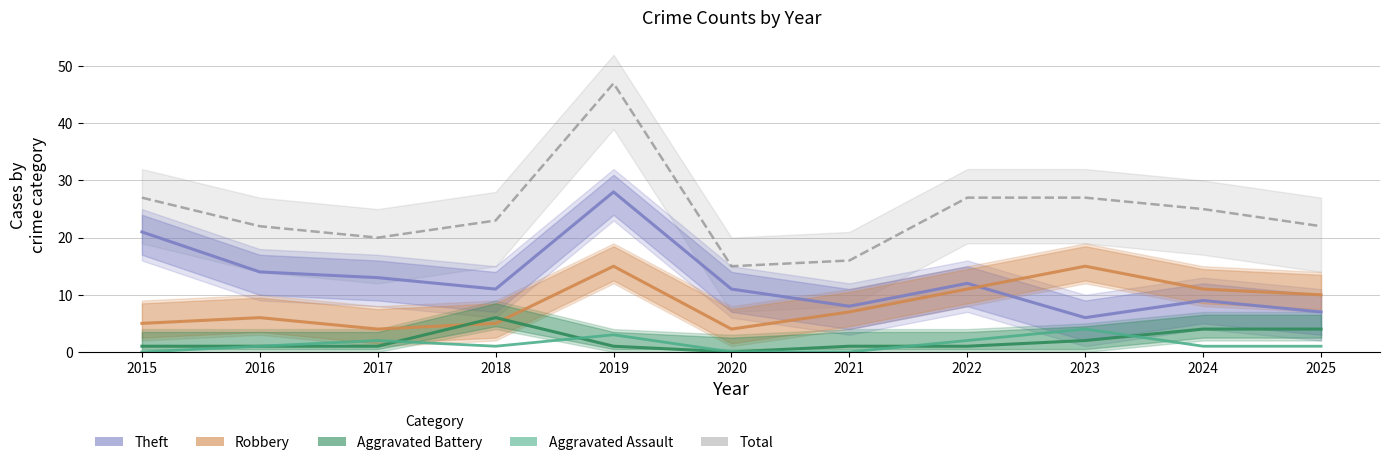

Between 2015 and 2023, which series saw the biggest shift?

Theft